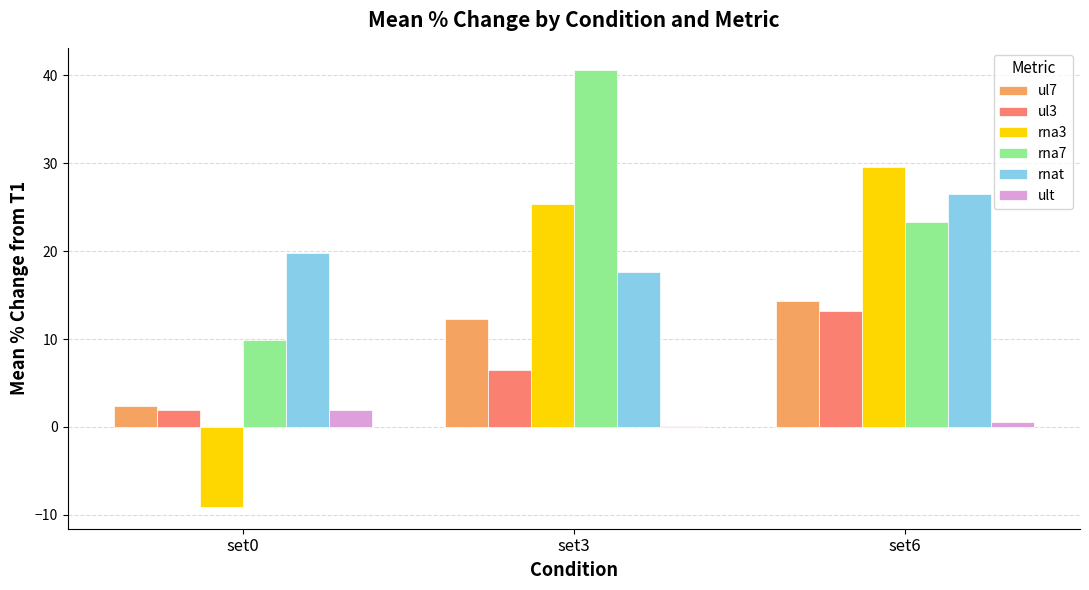

How many data points in ul3 are above 6?

2